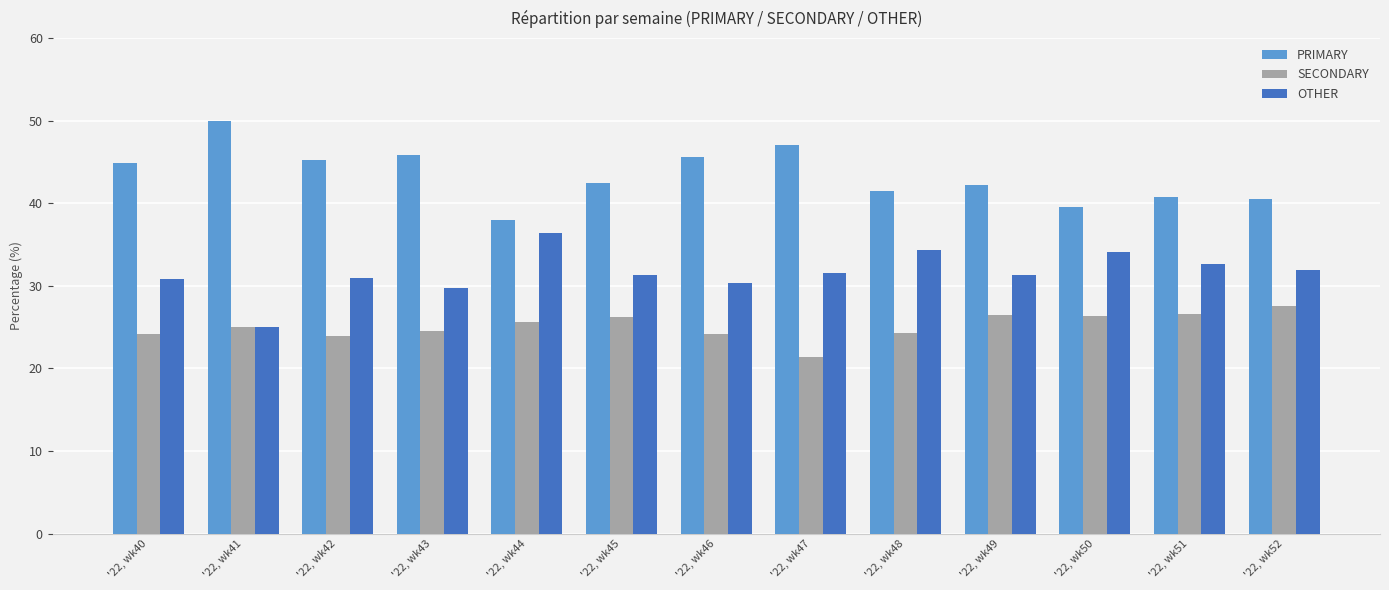

What is the sum of the SECONDARY values at '22, wk48 and '22, wk49?

50.7